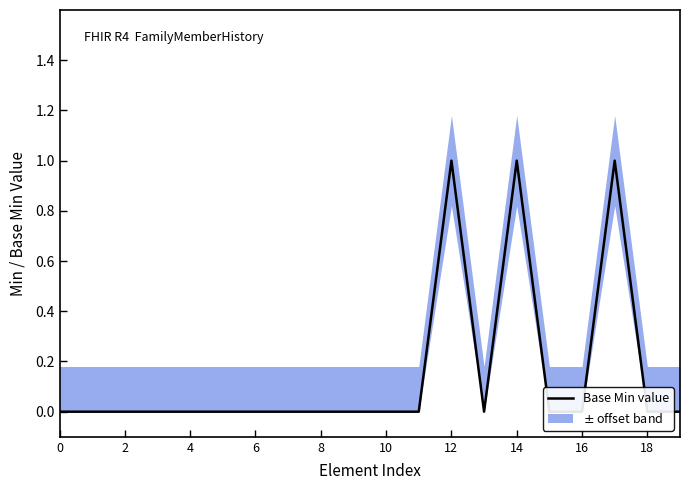

True or false: the data has more than 0 interior local peaks.

True